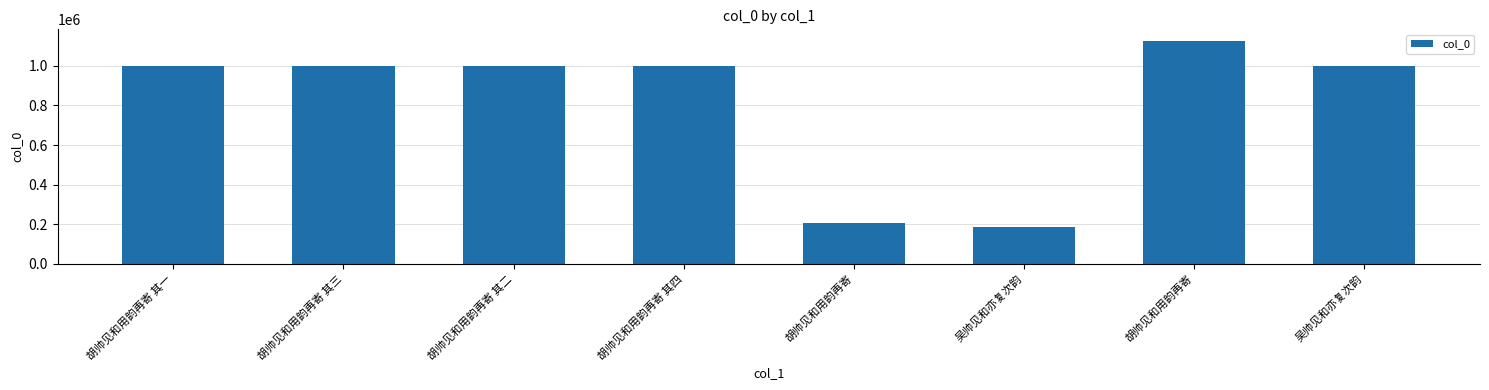

At which category does the chart reach its minimum across all series?

吴帅见和亦复次韵